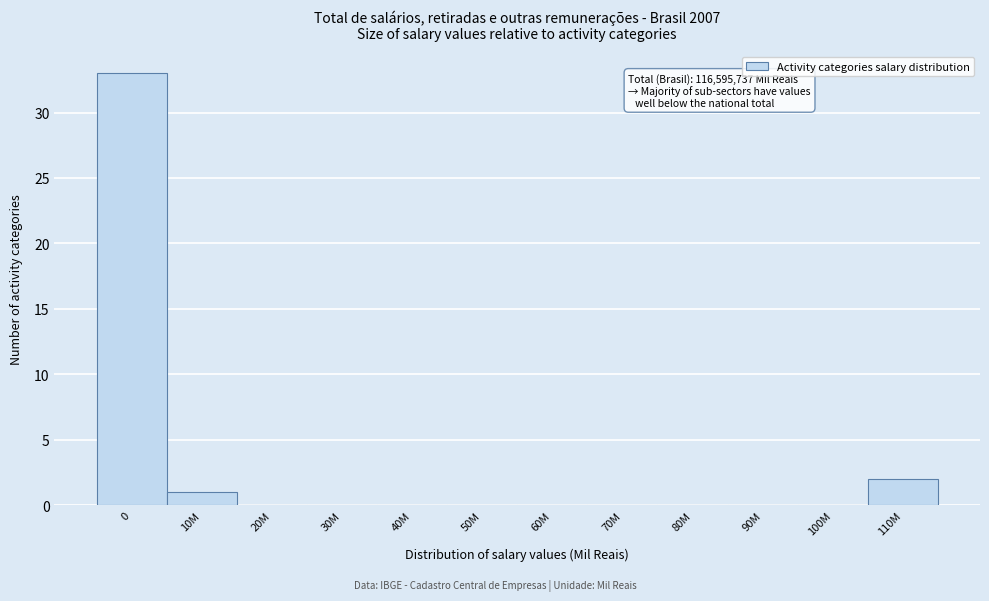

Reading right to left, transcribe all the data shown in this chart.

110M=2	100M=0	90M=0	80M=0	70M=0	60M=0	50M=0	40M=0	30M=0	20M=0	10M=1	0=33